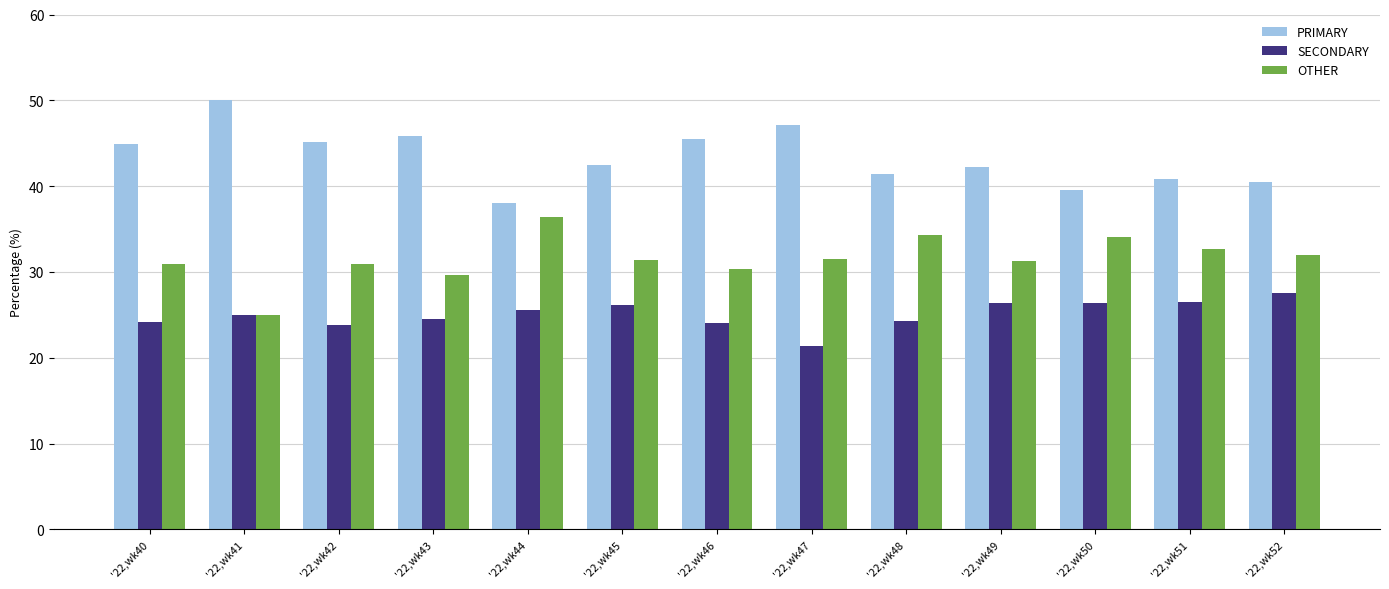

The SECONDARY series shows 39.2 at '22,wk40. True or false?

False